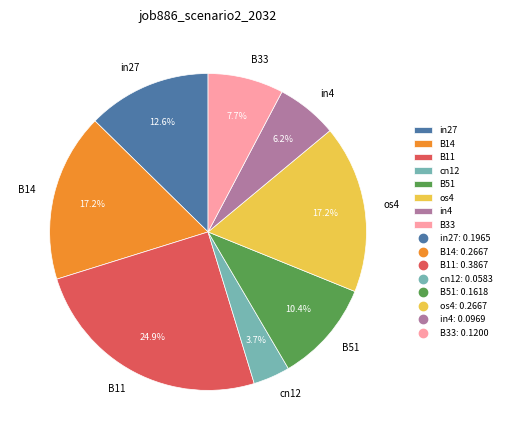

What is the smallest slice in the pie chart?

cn12